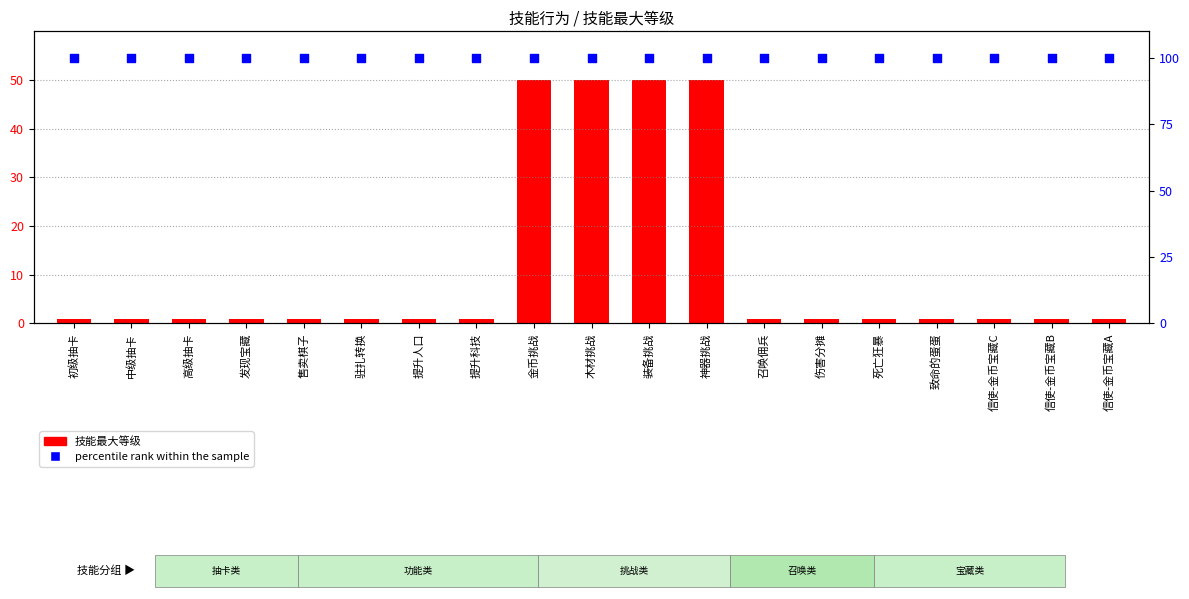

At how many categories does at least one series exceed 16?

19